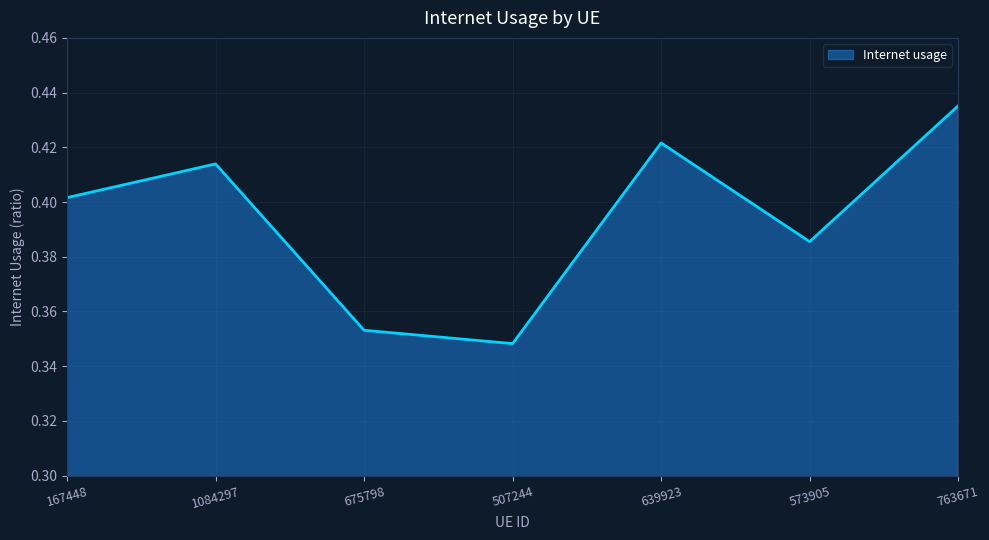

Rank the categories by value from lowest to highest.

507244, 675798, 573905, 167448, 1084297, 639923, 763671